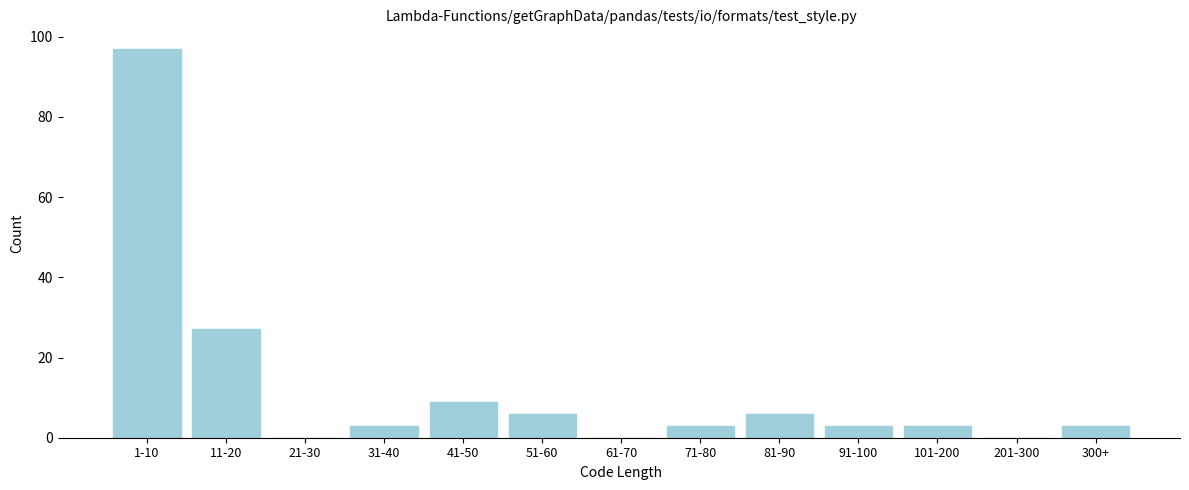

Reading left to right, what are all the values shown in this chart?

1-10=97	11-20=27	21-30=0	31-40=3	41-50=9	51-60=6	61-70=0	71-80=3	81-90=6	91-100=3	101-200=3	201-300=0	300+=3